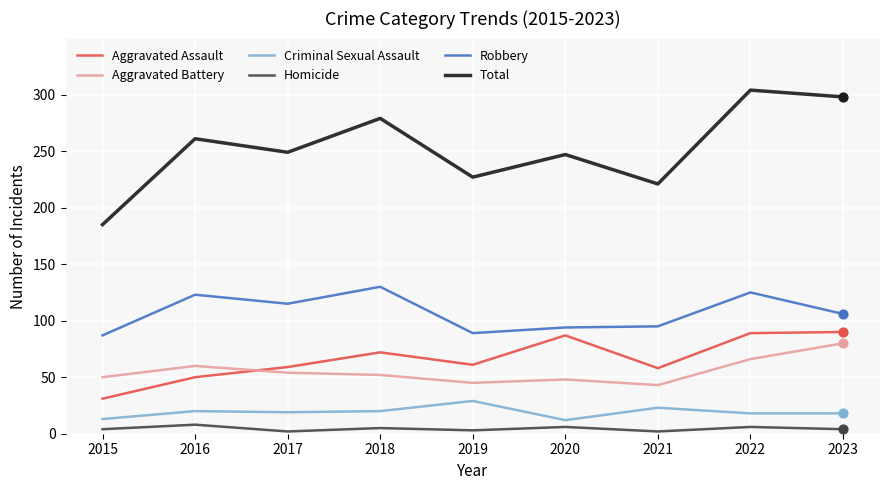

Which series has the largest total across all categories?

Total